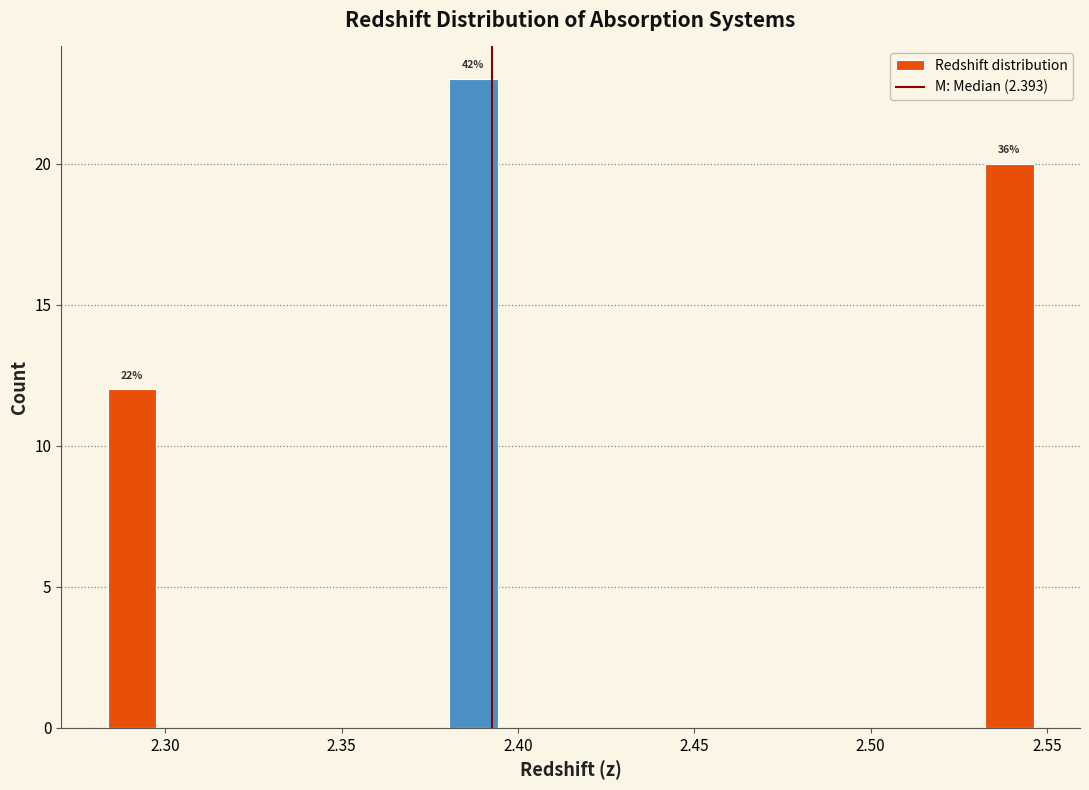

Read against the x-axis, roughly where is the centre of the tallest bar?

2.385